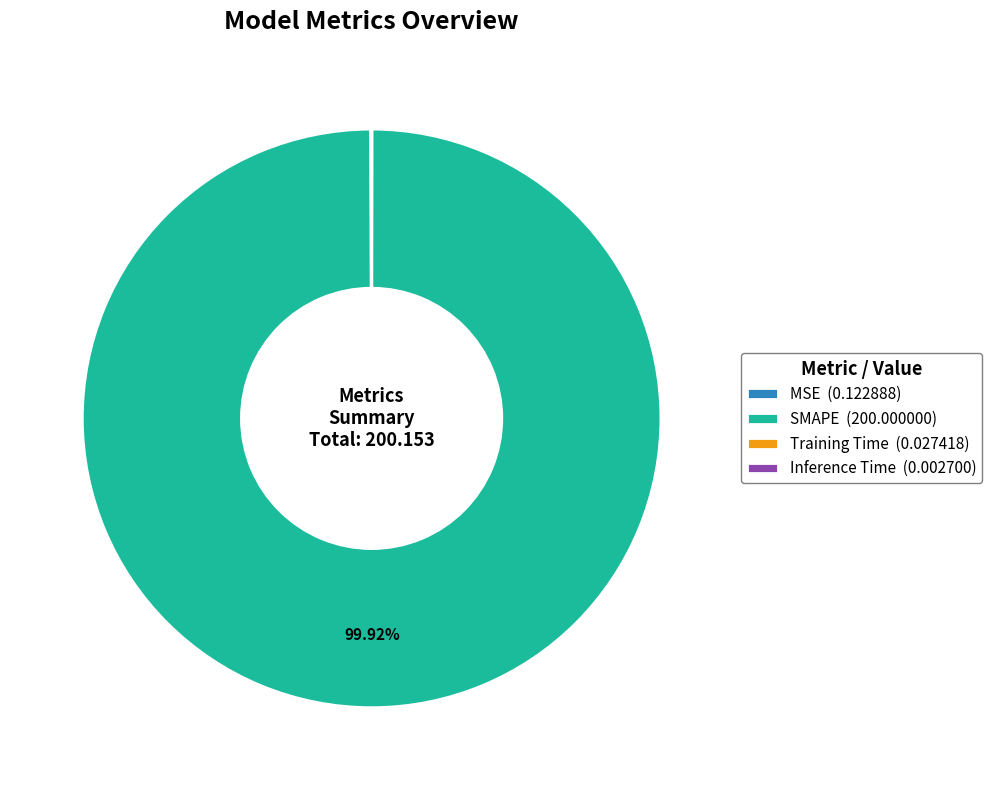

Is SMAPE the majority of the pie?

Yes